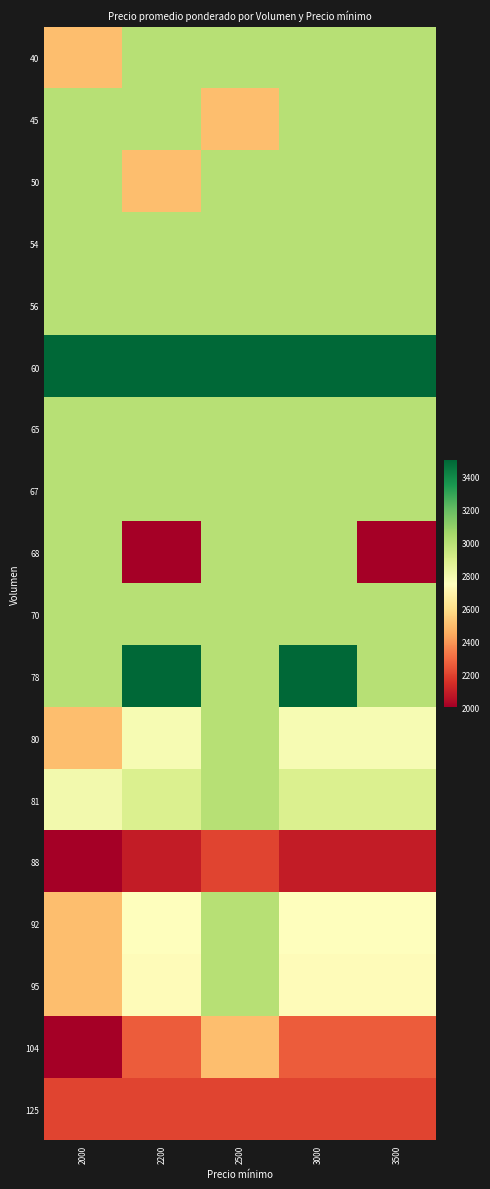

Which has a higher value, 2200 or 3000?

2200